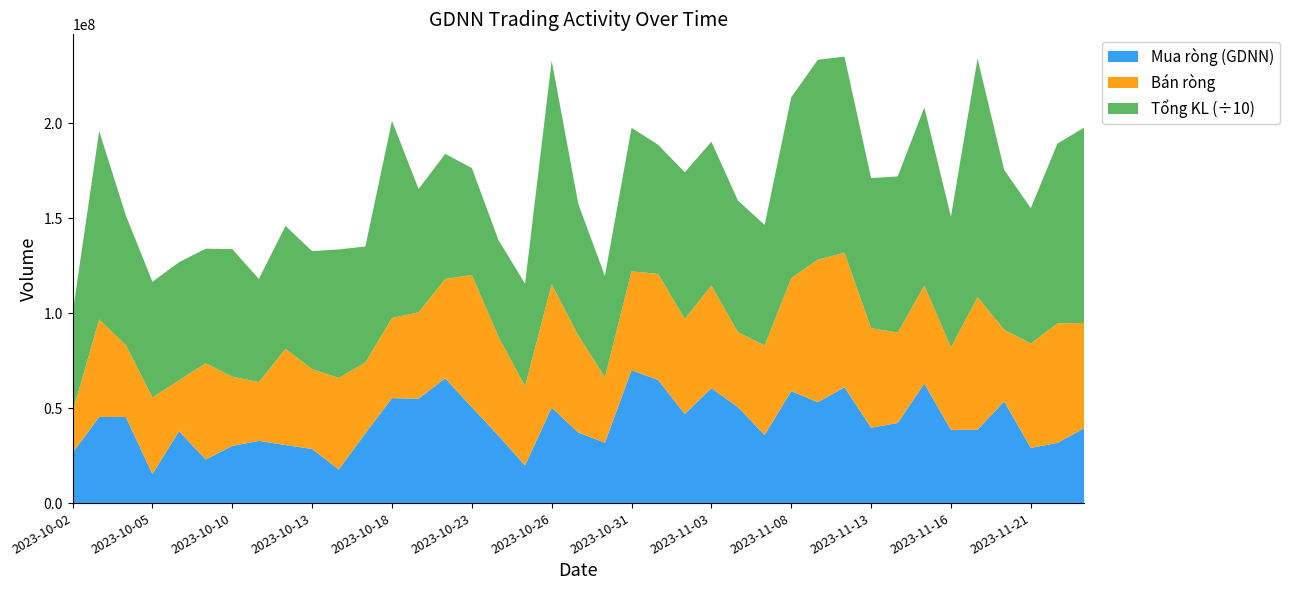

Reading left to right, extract all data points from this chart.

Mua ròng (GDNN): 26385715	45366146	45314981	15284594	37893605	22972287	30111956	32761285	30533137	28500219	17703071	36761626	55248727	54973918	65698371	50463953	35476631	19811820	50293040	37127760	31788210	69903340	64794260	46879540	60495870	50474240	35863700	58927860	53094330	60995890	39661780	42171831	62921198	38526178	38650322	53589472	29054684	31681859	39344200
Bán ròng: 21631806	51307832	37909606	40317227	26740314	50682027	36424823	30939055	50653253	41984652	48195970	37254408	42167937	45443224	52303653	69592517	52103039	41715750	64884710	51094240	34442660	52080920	55836190	50036660	54061510	39462450	47092330	59444780	75079520	70728220	52469380	47571232	51603962	43500442	69789432	37700023	54936666	62925204	55468465
Tổng KL: 518241915	991875600	682485641	609007336	621618542	602615874	671763276	543054354	647175500	621416606	676192185	610499889	1038176335	649225855	658192868	563101470	509040896	539258100	1177081206	692233832	533359252	755535020	679885915	772121338	756483331	692791604	634514315	952577357	1052082350	1032796666	789437382	822197114	937960012	687396150	1255204381	841468794	712613814	946276924	1028270888